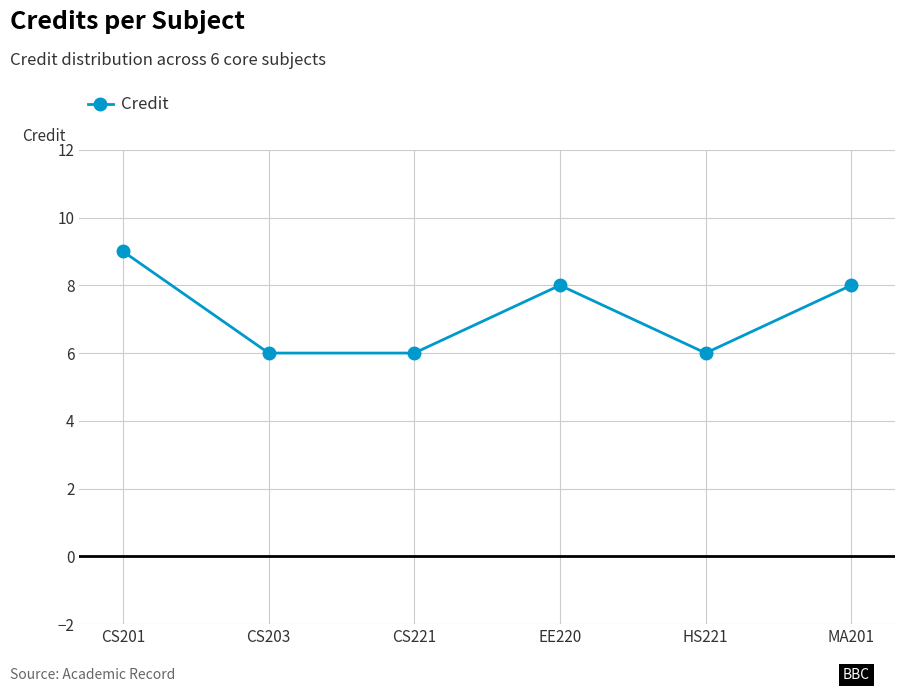

How many lines are shown in the chart?

1